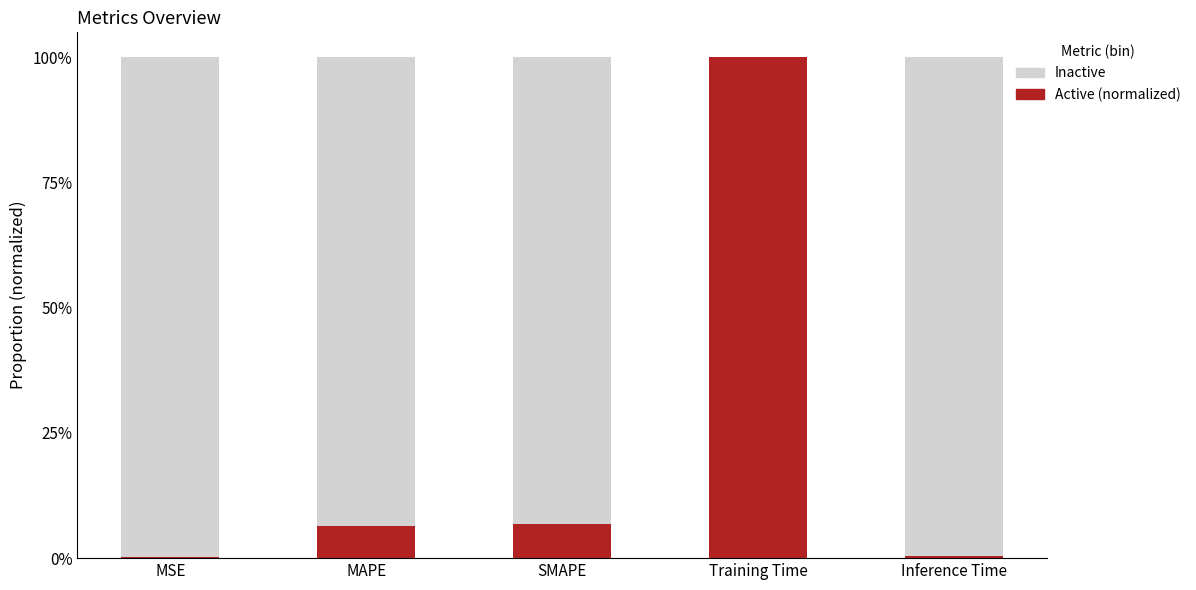

Which category has the highest value in the Active (normalized) series?

Training Time